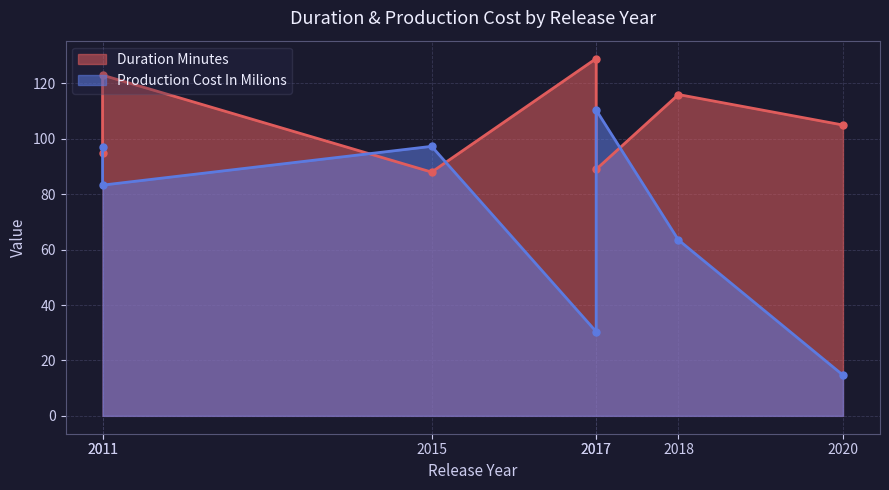

At how many categories does at least one series exceed 52?

7